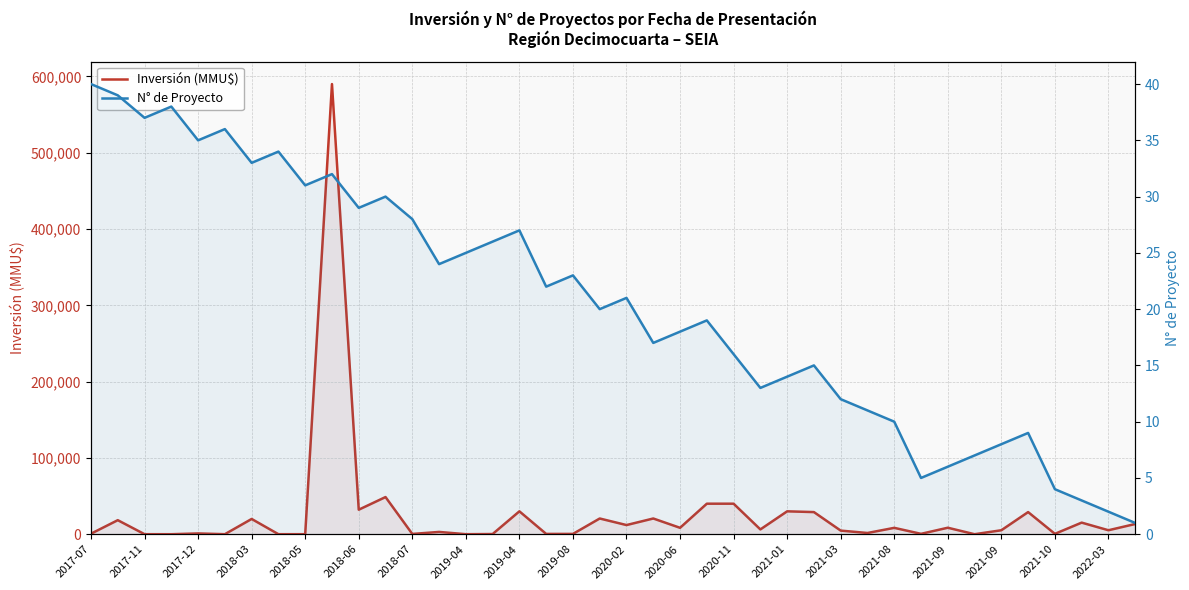

What is the value of the Inversión (MMU$) point at the 19th from the left?

400